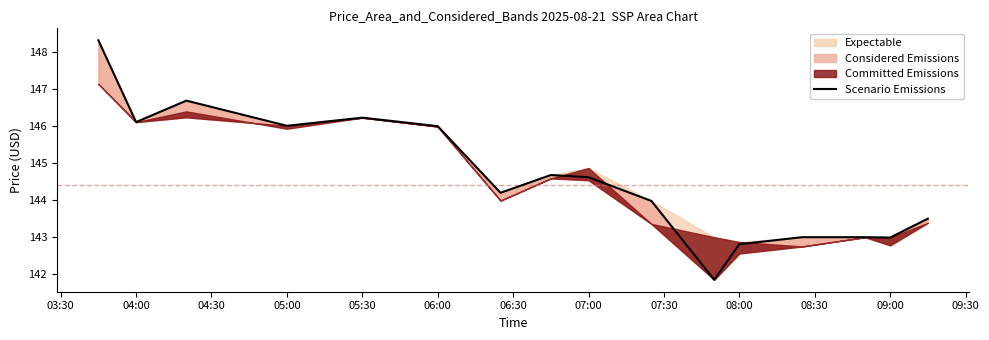

What is the label of the 11th point from the right?

06:00